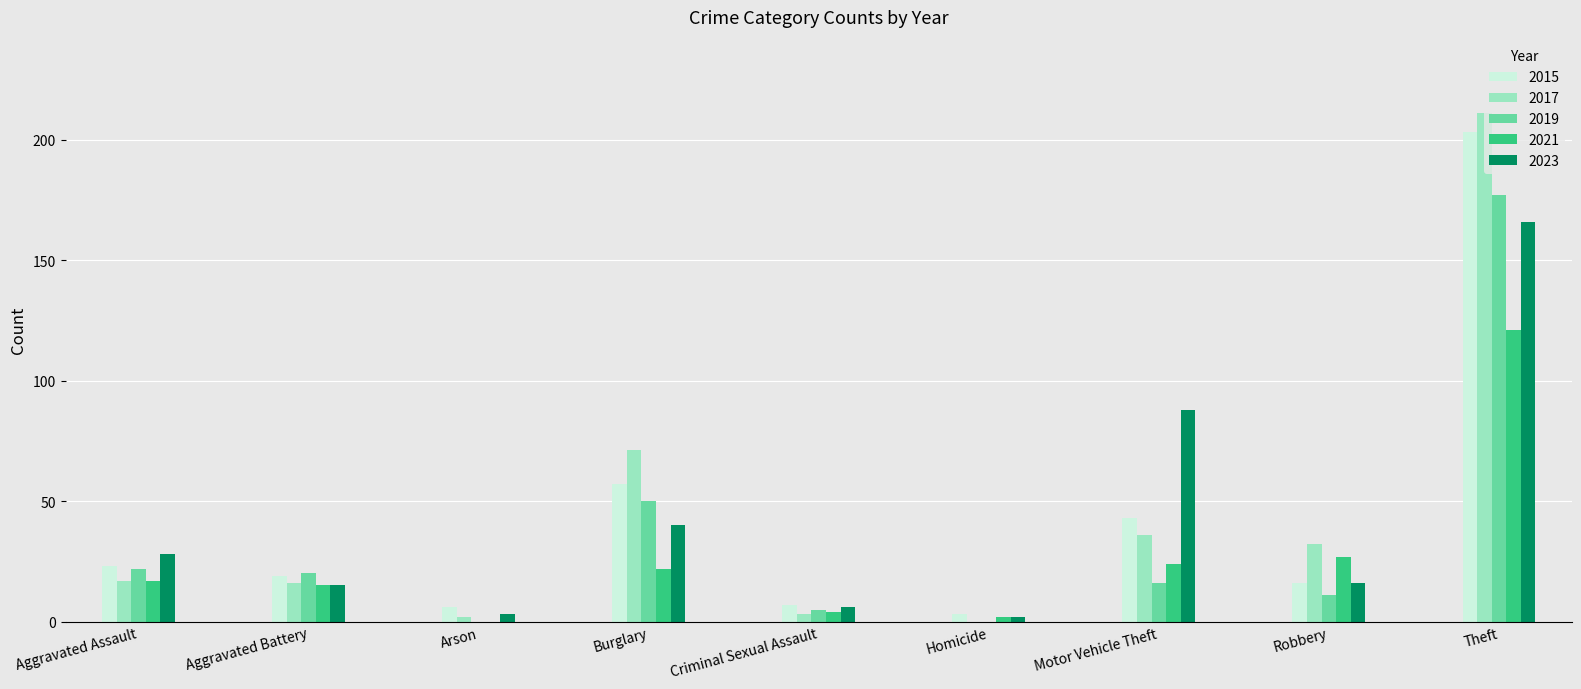

Is the value of 2021 at Aggravated Assault greater than the value of 2023 at Theft?

No